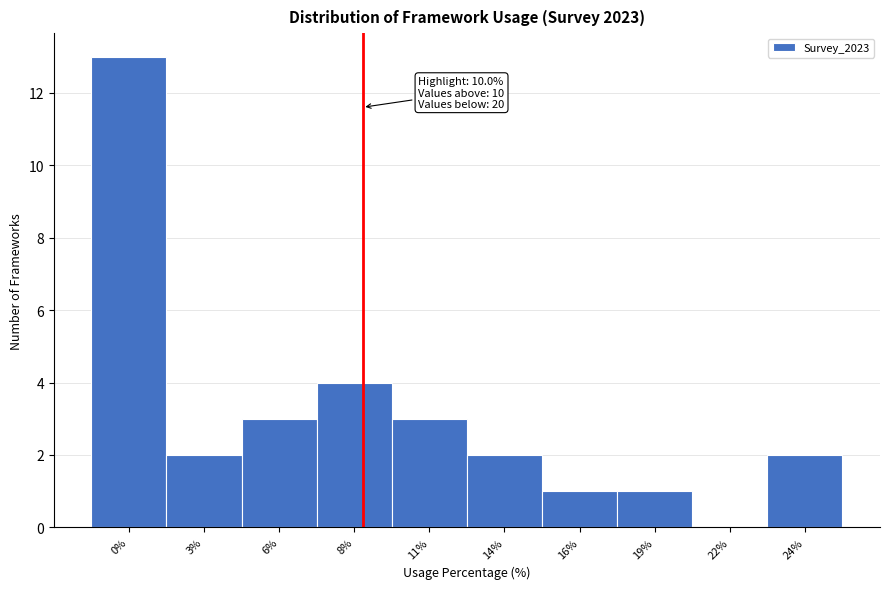

Reading left to right, list all the values displayed in this chart.

0%=13	3%=2	6%=3	8%=4	11%=3	14%=2	16%=1	19%=1	22%=0	24%=2